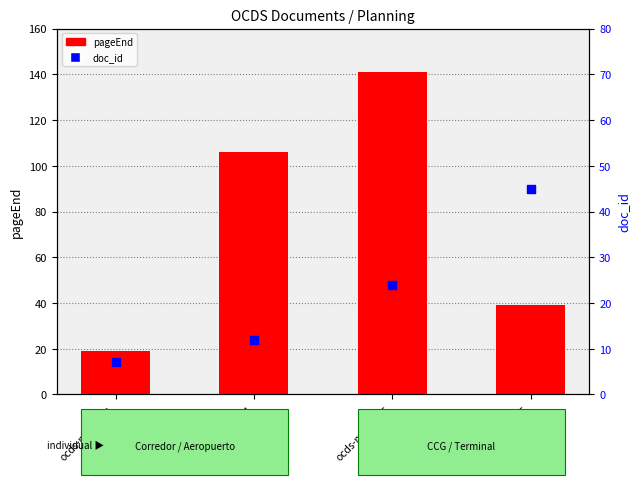

Is the value of doc_id at ocds-mfx54g-6 greater than the value of pageEnd at ocds-mfx54g-1?

Yes